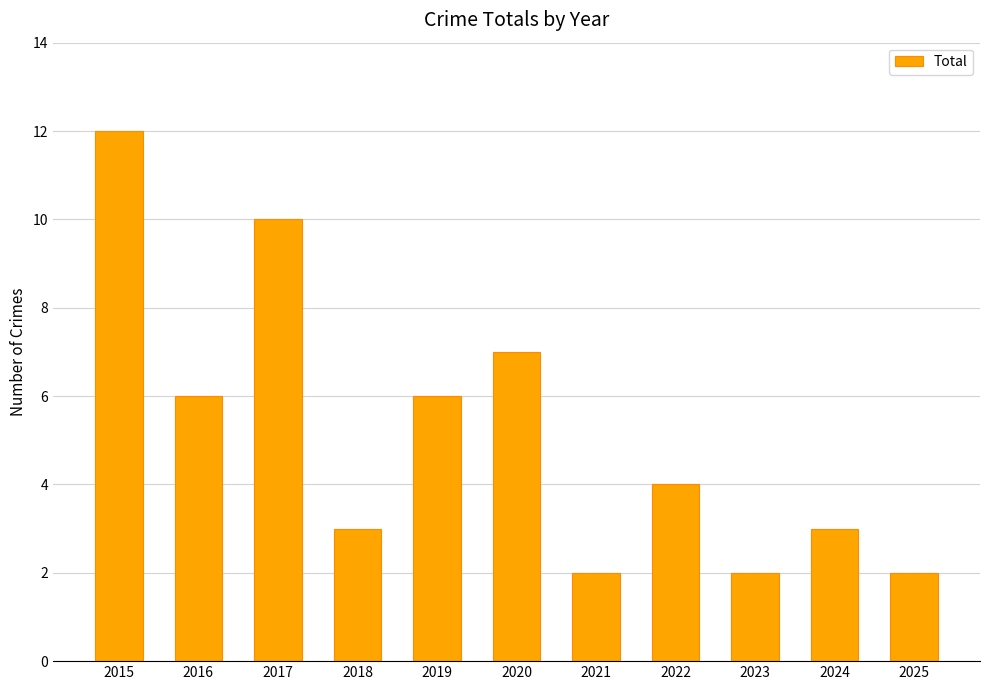

What is the difference between the maximum and second lowest values?

10